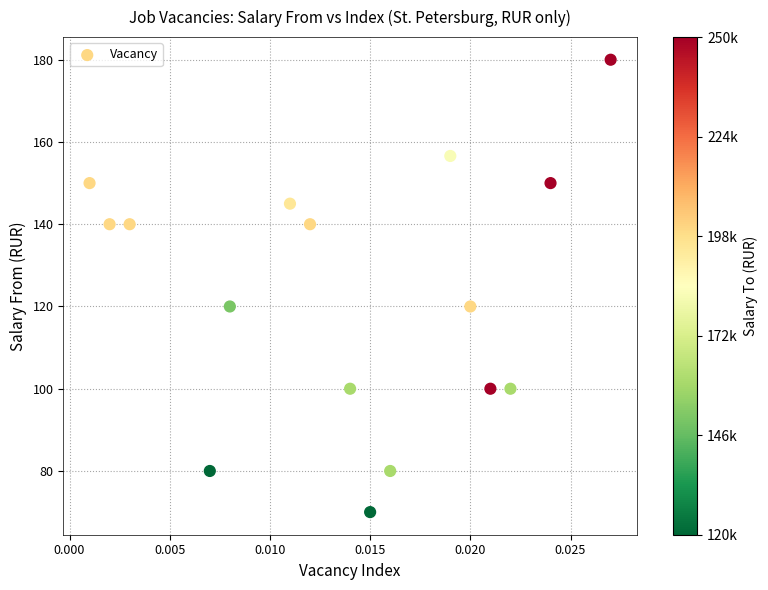

List the coordinates of all points as (X, Y) pairs, reading left to right.

(0.0, 150.0)  (0.0, 140.0)  (0.0, 140.0)  (0.0, 170.0)  (0.0, 80.0)  (0.0, 120.0)  (0.0, 145.0)  (0.0, 140.0)  (0.0, 110.0)  (0.0, 100.0)  (0.0, 70.0)  (0.0, 80.0)  (0.0, 100.0)  (0.0, 156.6)  (0.0, 120.0)  (0.0, 100.0)  (0.0, 100.0)  (0.0, 80.0)  (0.0, 150.0)  (0.0, 100.0)  (0.0, 100.0)  (0.0, 180.0)